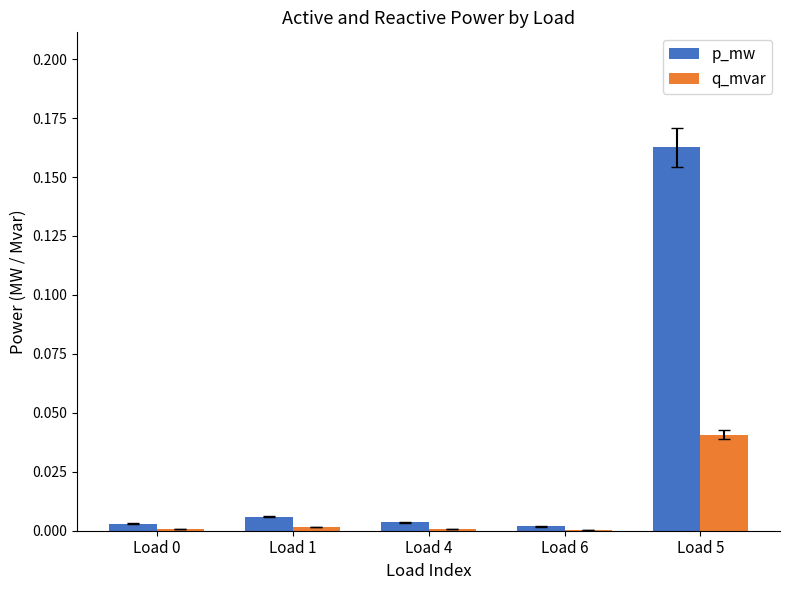

How many groups of bars are there?

5